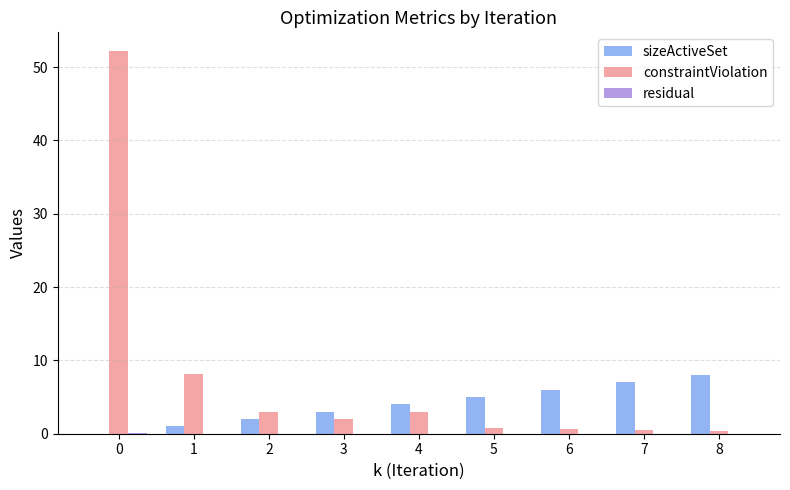

What is the total value across all series at 6?

6.7